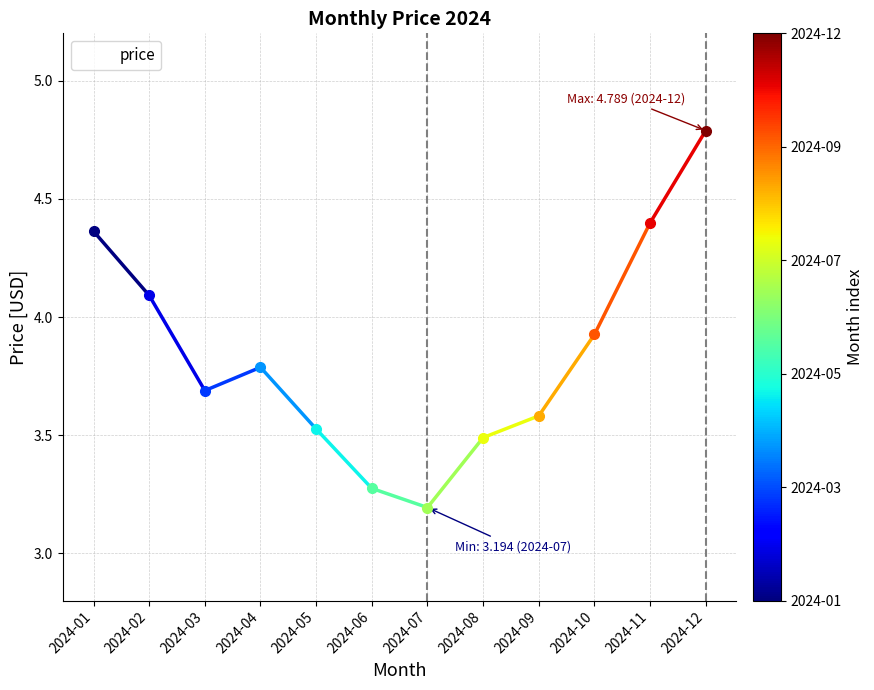

What is the maximum value shown in the chart?

4.8